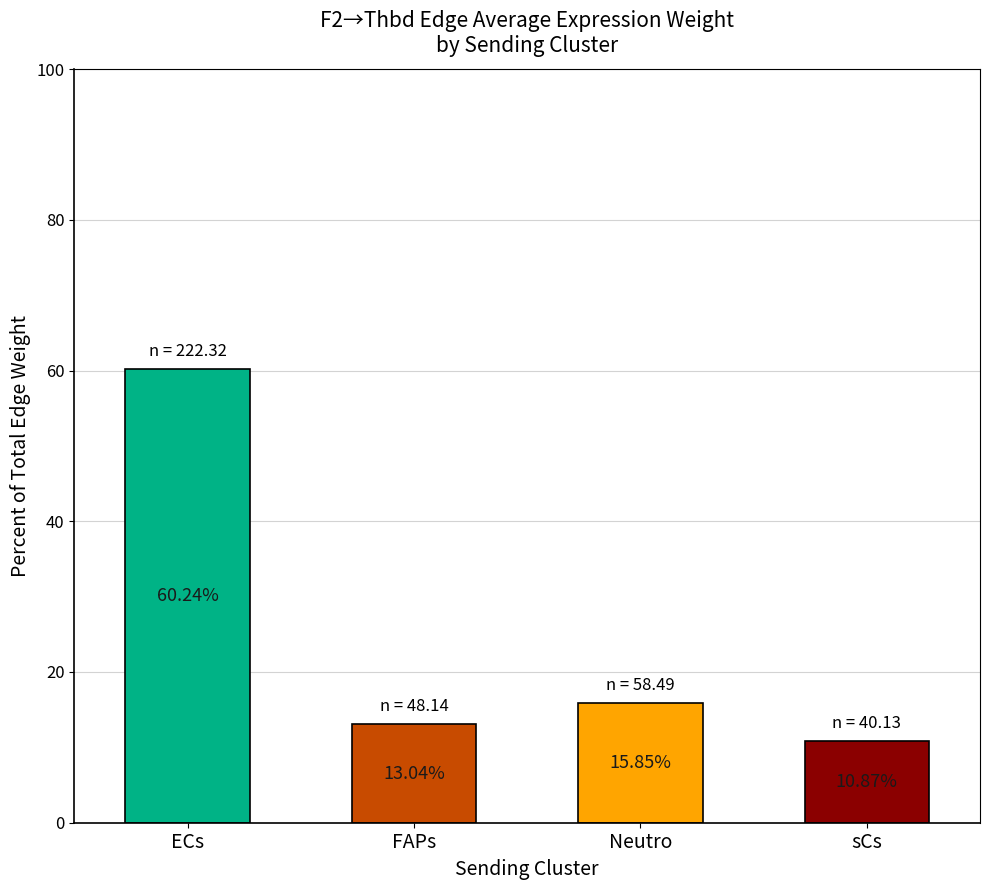

Where does the data first go above 15?

ECs